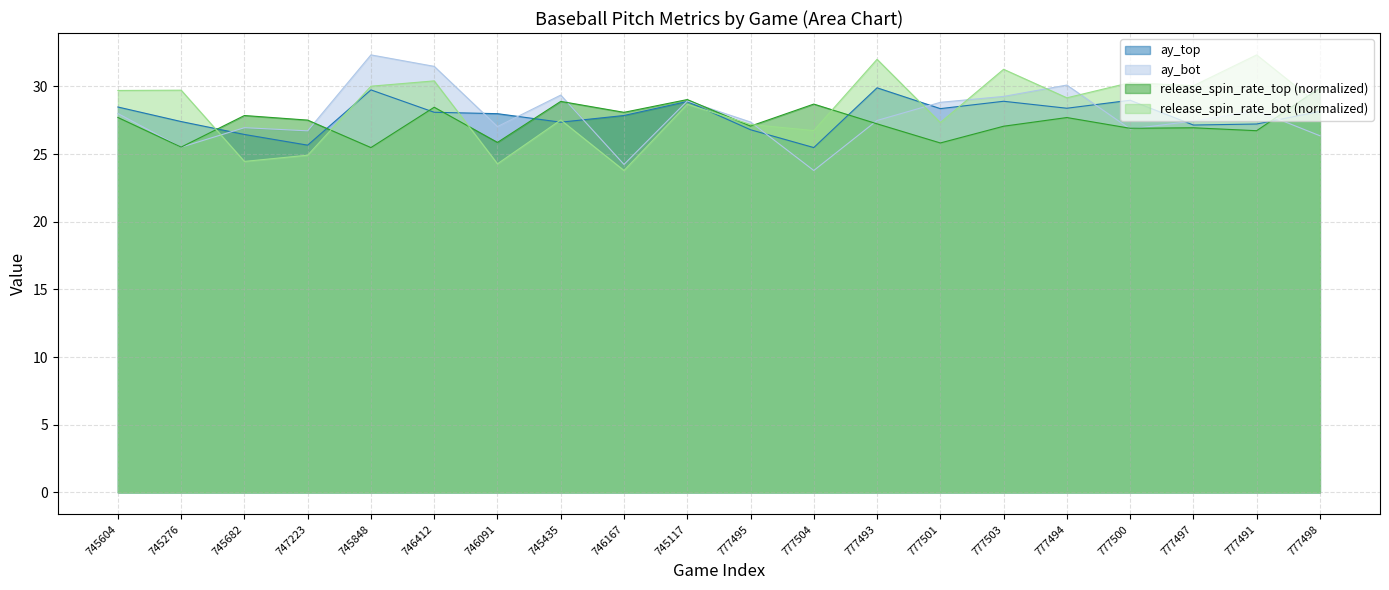

Does the chart have visible grid lines?

Yes